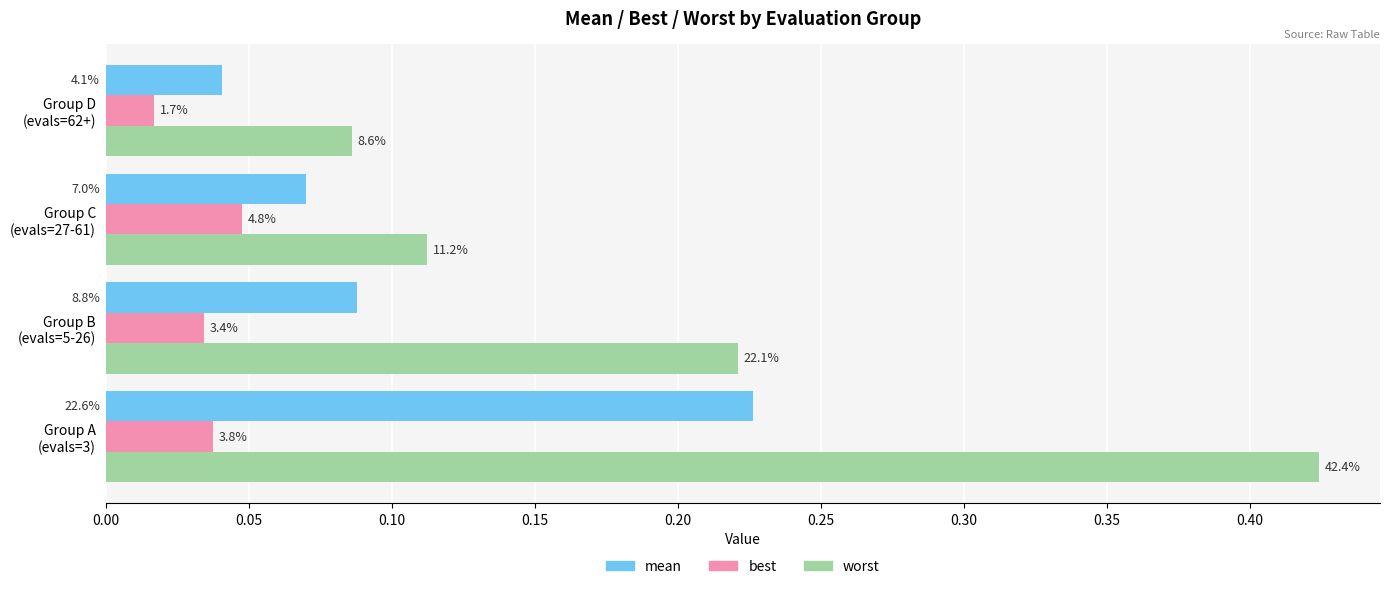

List the series in order of their overall mean, lowest first.

best, mean, worst